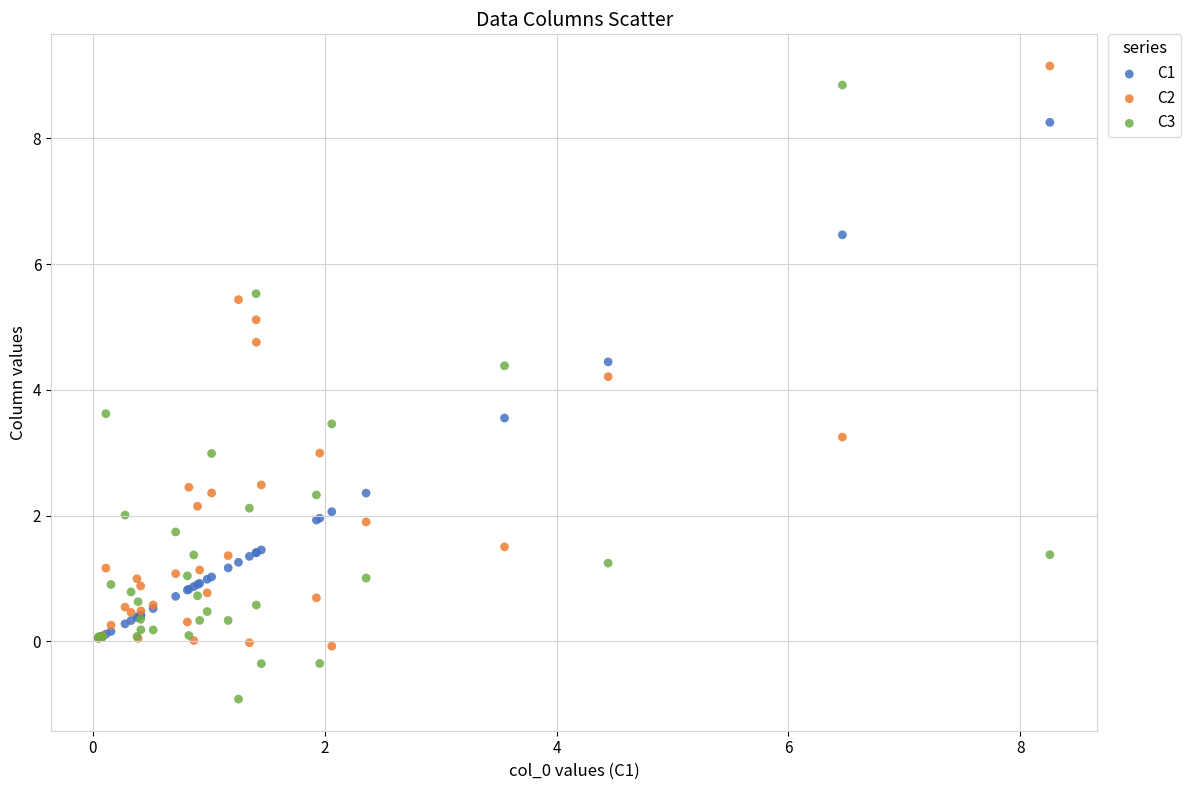

Across all series, what Y value is closest to 4?

4.2